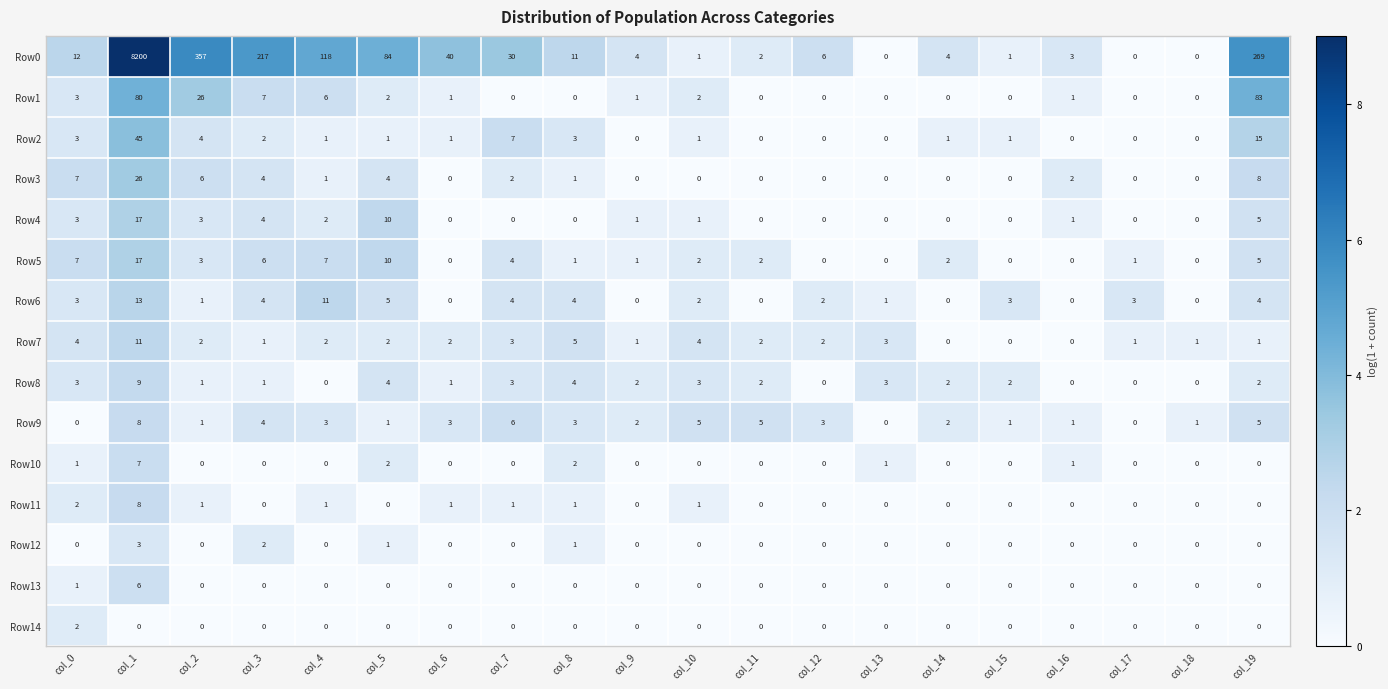

Which series changed the most between col_2 and col_14?

Row0